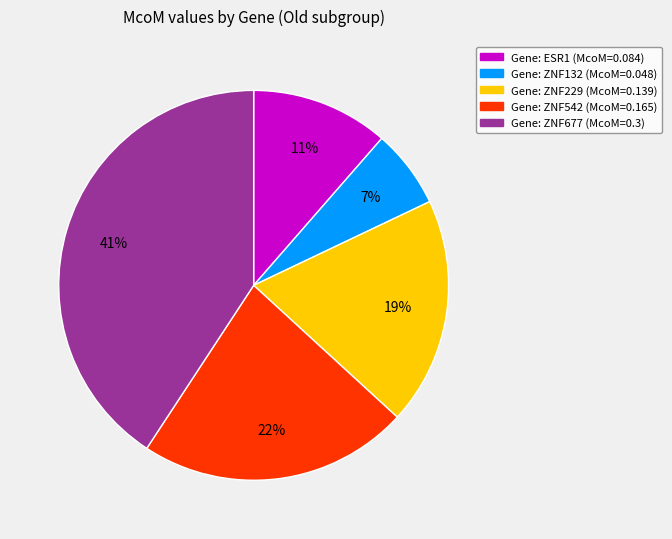

Is there any slice that represents more than half of the pie?

No